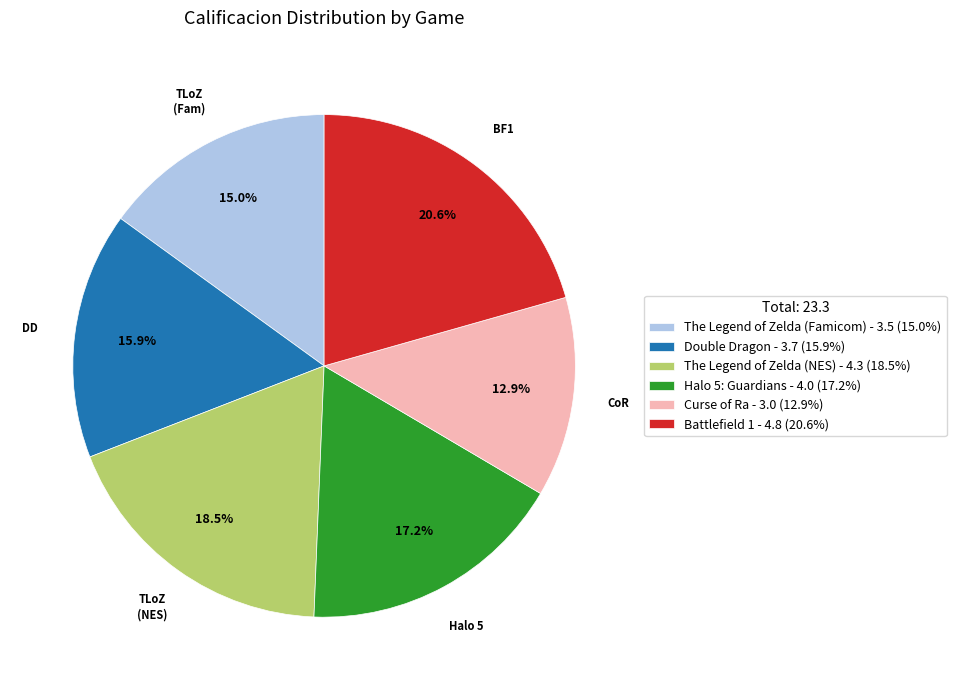

What percentage do Double Dragon and The Legend of Zelda (Famicom) together represent?

30.9%